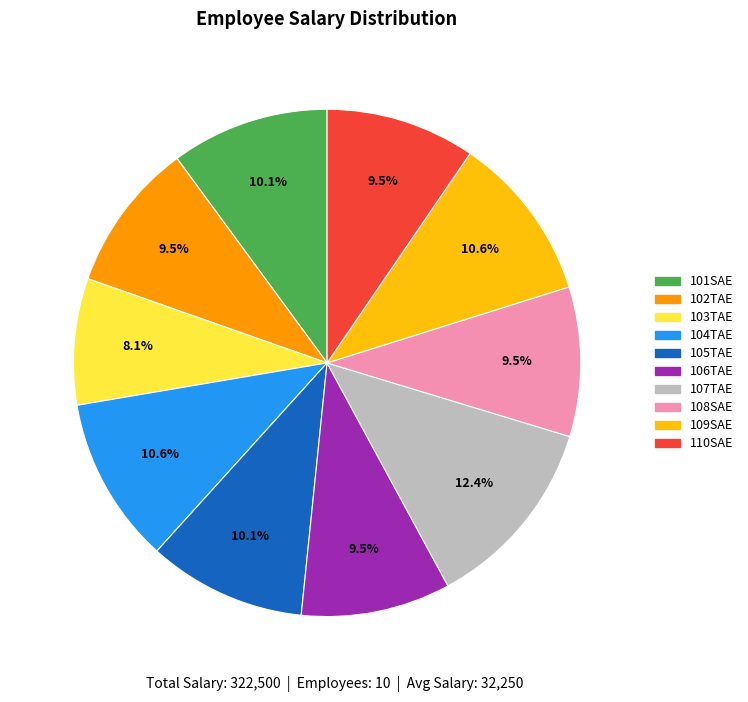

Count the number of slices in the pie.

10